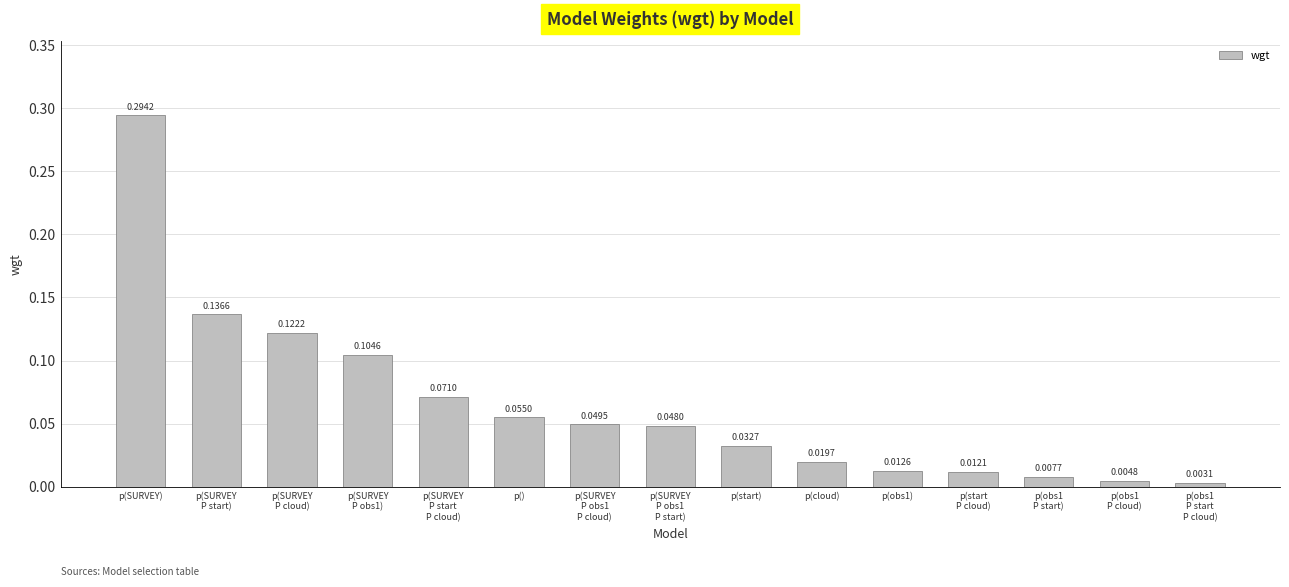

How many bars are there in total?

15